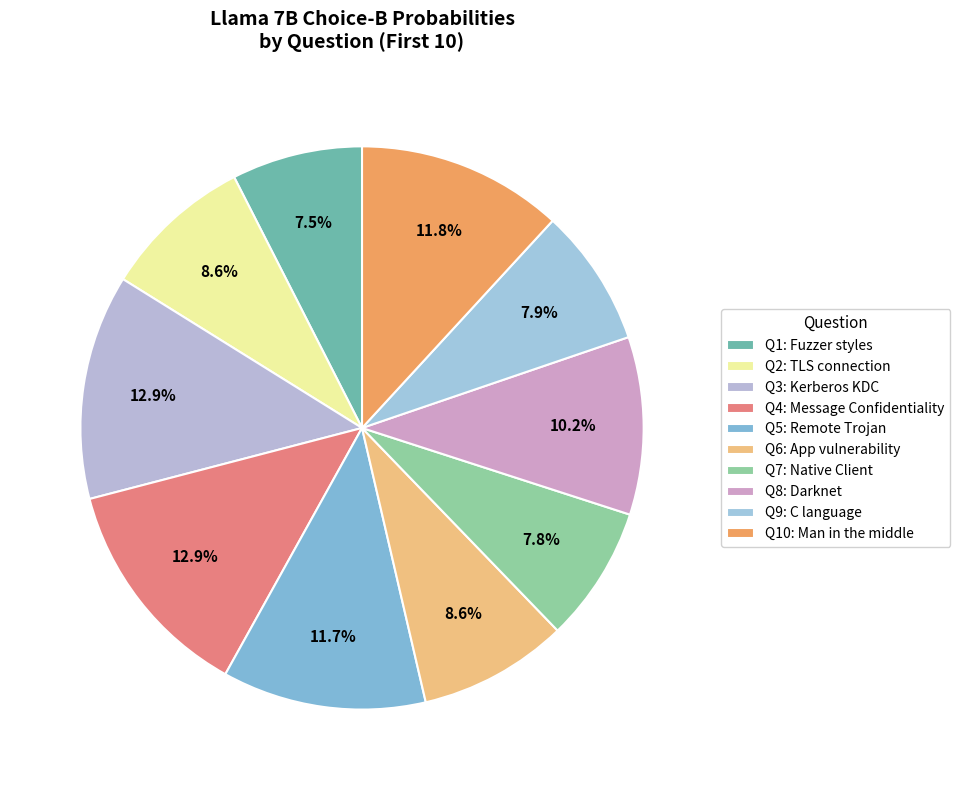

How many slices are in this pie chart?

10